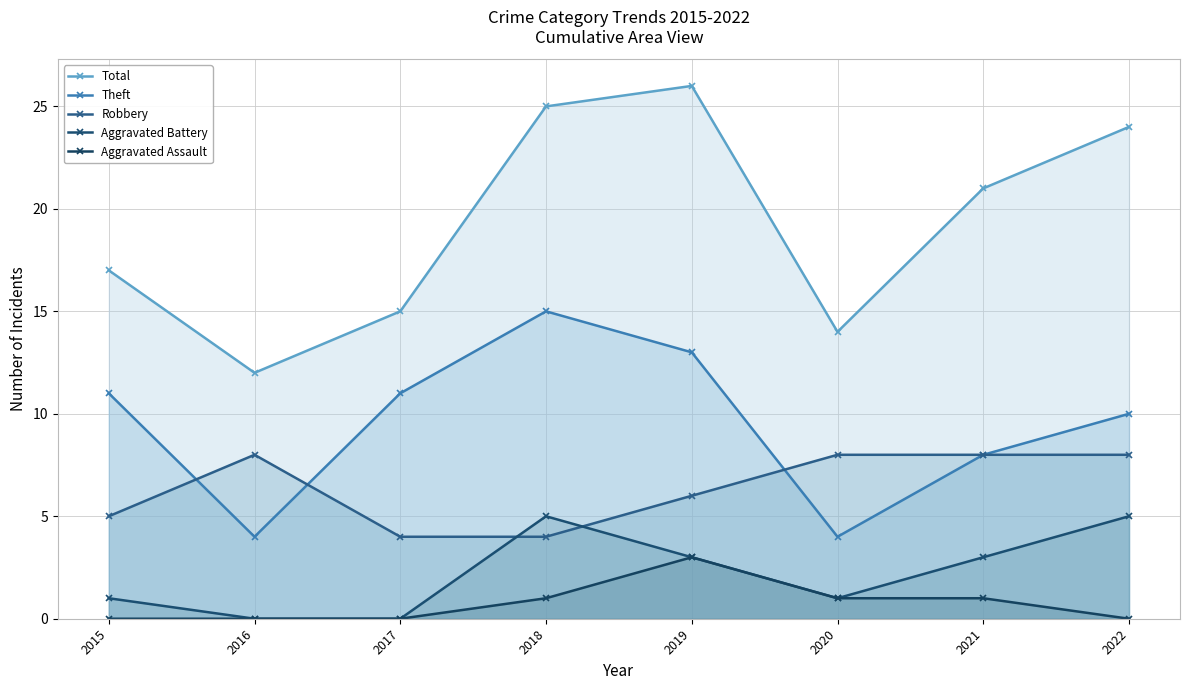

What is the value of the Total point at the 4th from the left?

25